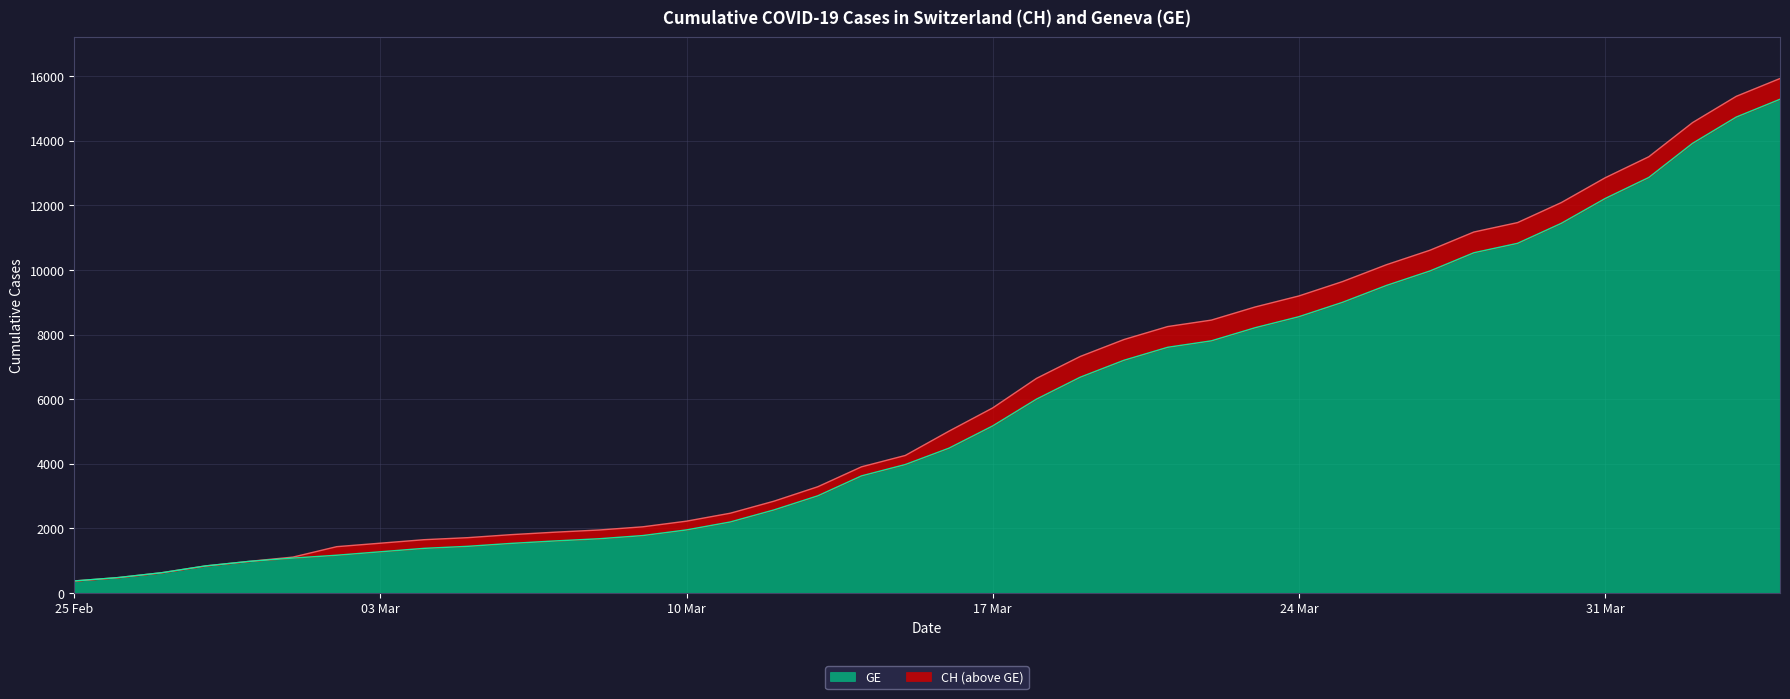

How many distinct data groups are displayed?

2